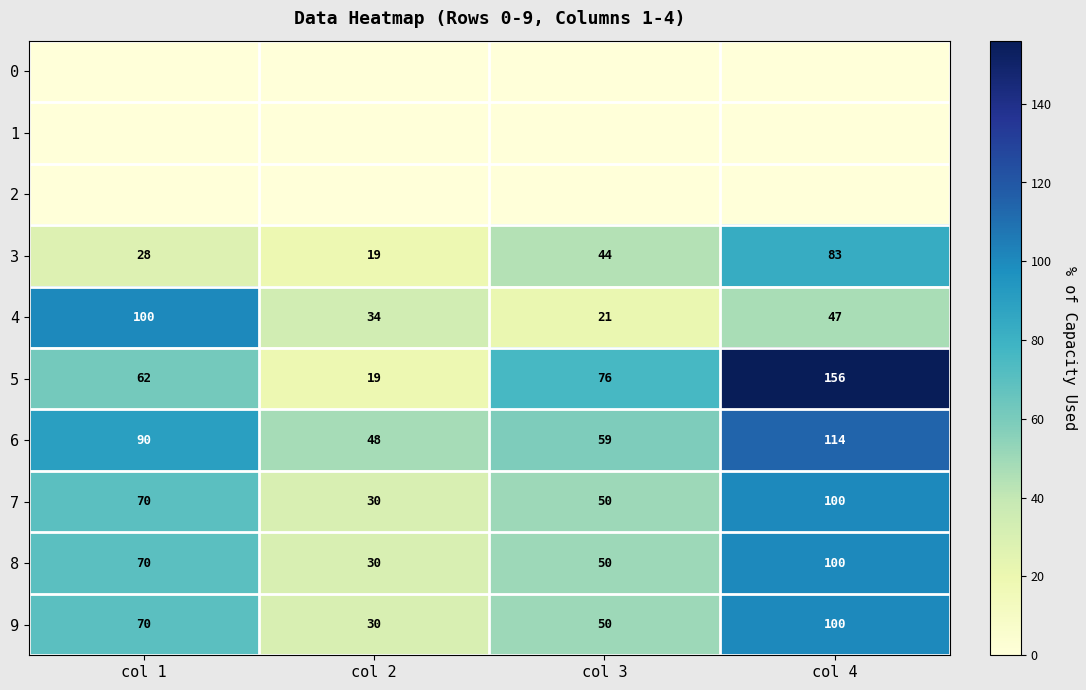

What is the total value across all series at col 4?

700